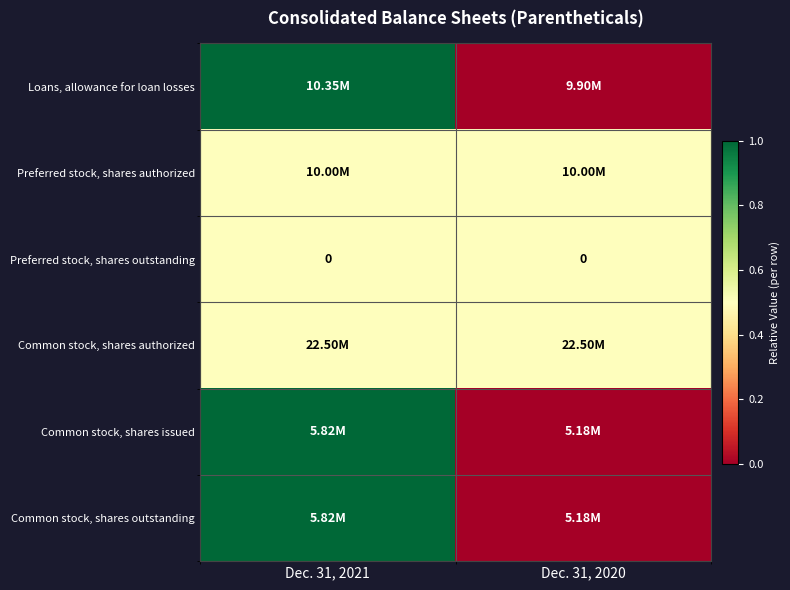

At how many categories does at least one series exceed 0?

2